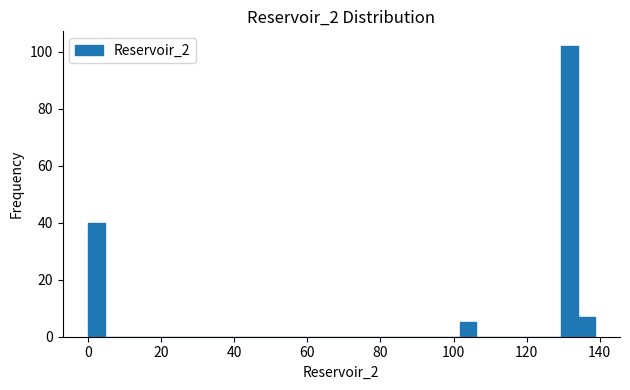

Read against the x-axis, roughly where is the centre of the tallest bar?

132